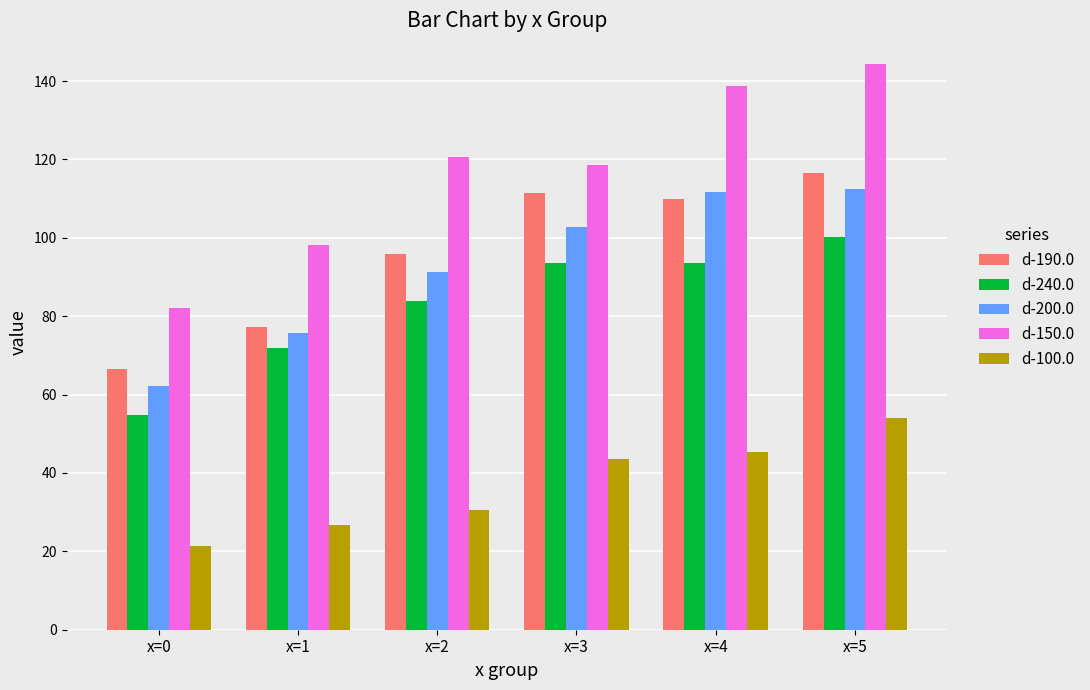

What are all the series names shown in the legend?

d-190.0, d-240.0, d-200.0, d-150.0, d-100.0